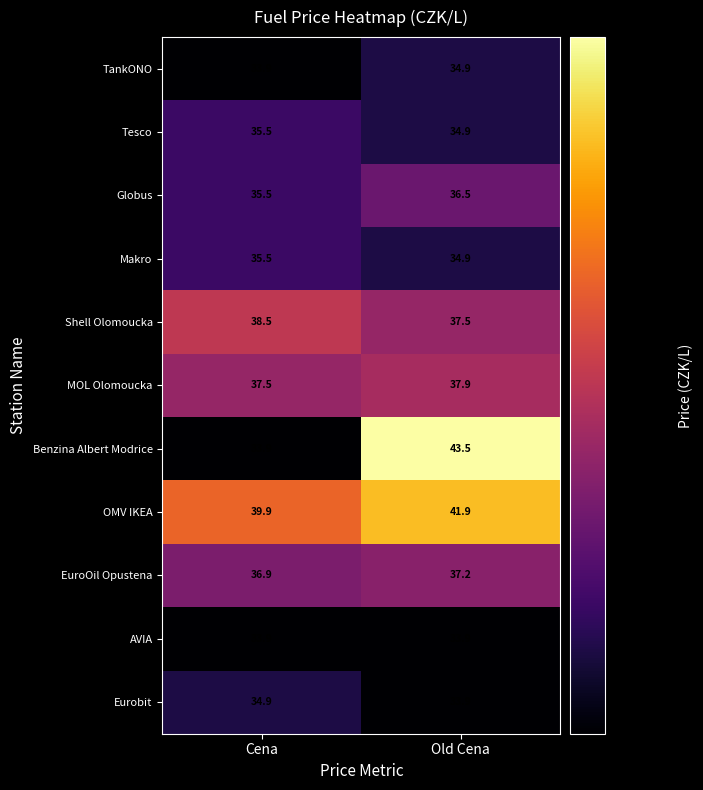

What is the sum of all Makro values?

70.4